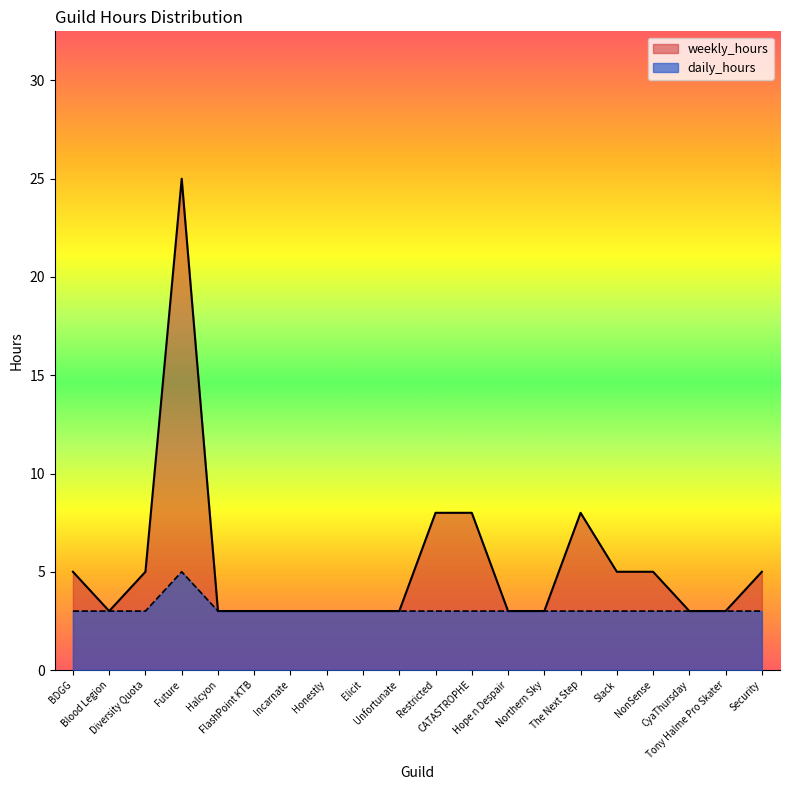

Between Unfortunate and NonSense, which series saw the biggest shift?

weekly_hours